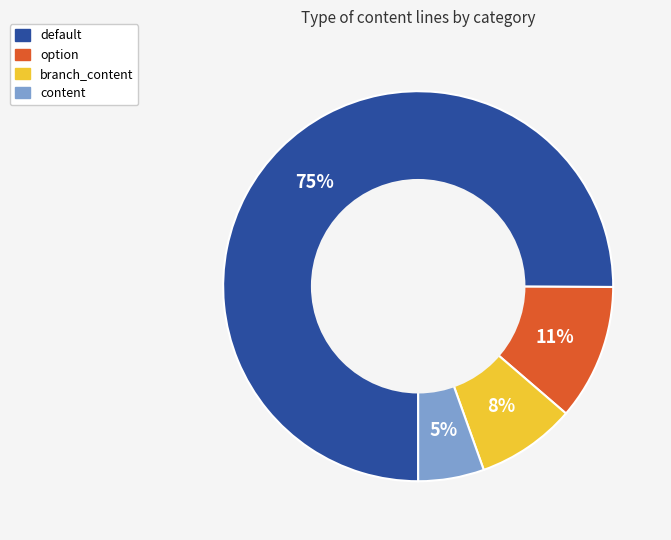

Which has a higher value, option or content?

option